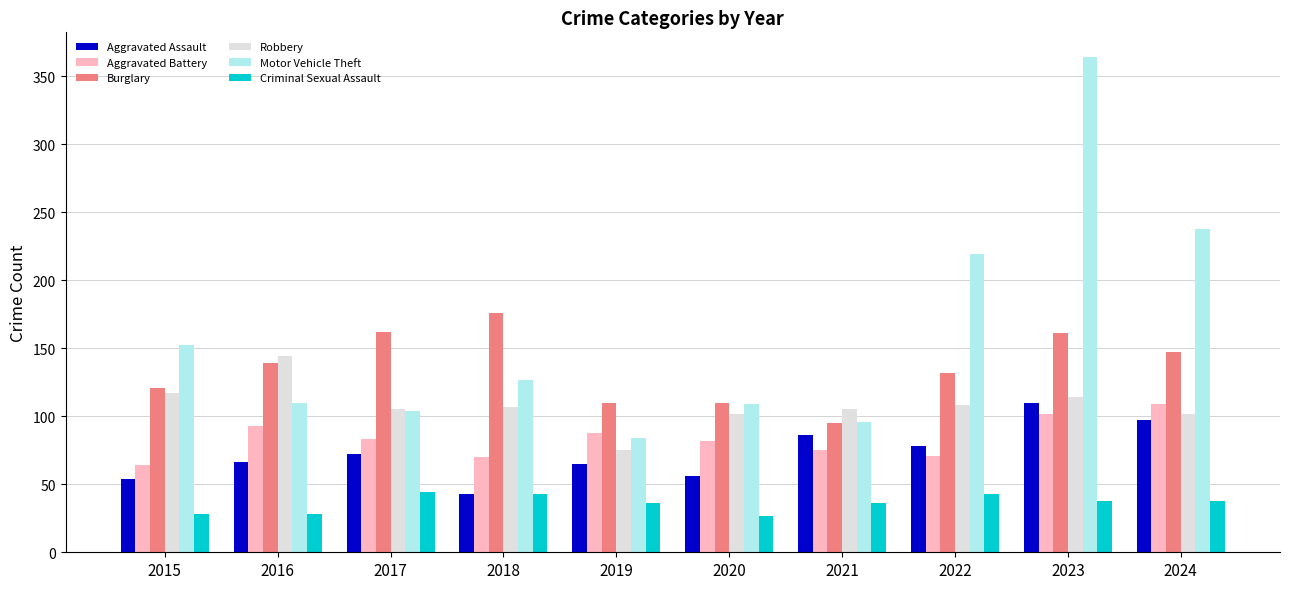

How many data points in Aggravated Battery are less than 83?

5